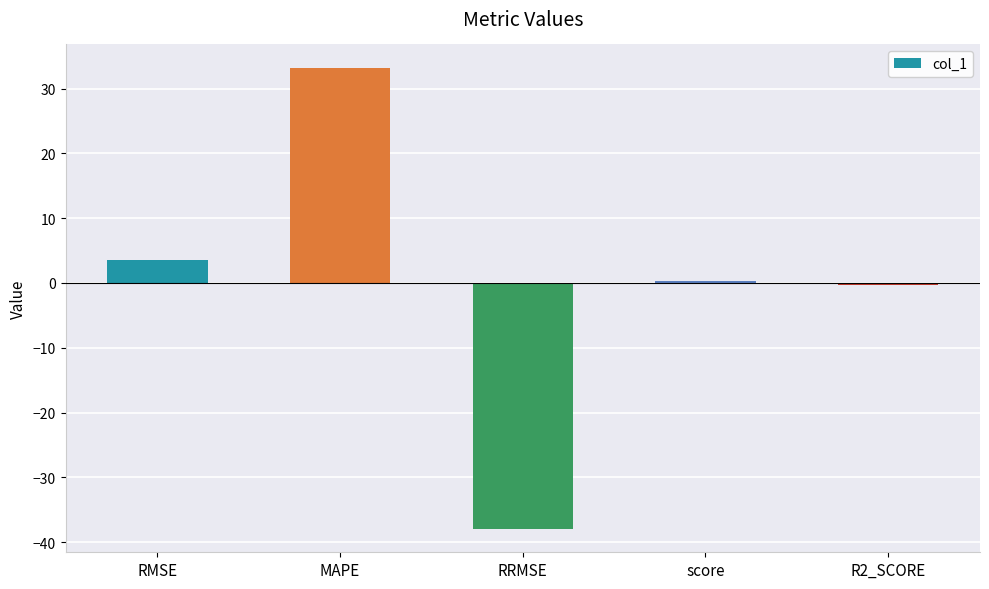

What is the change in value from MAPE to R2_SCORE?

-33.5